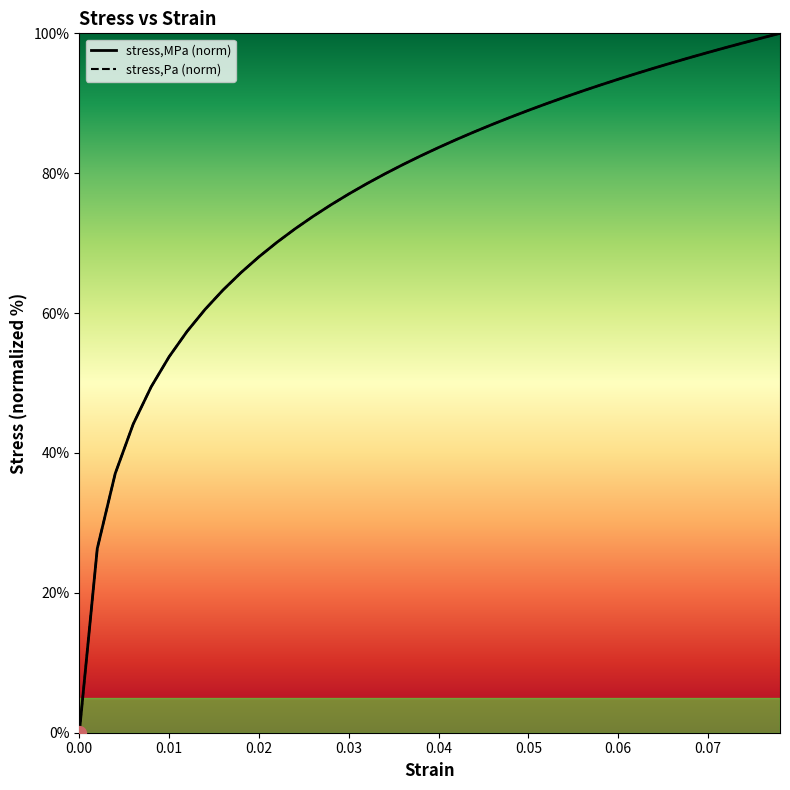

Which series has the widest spread of values?

stress,MPa (norm)